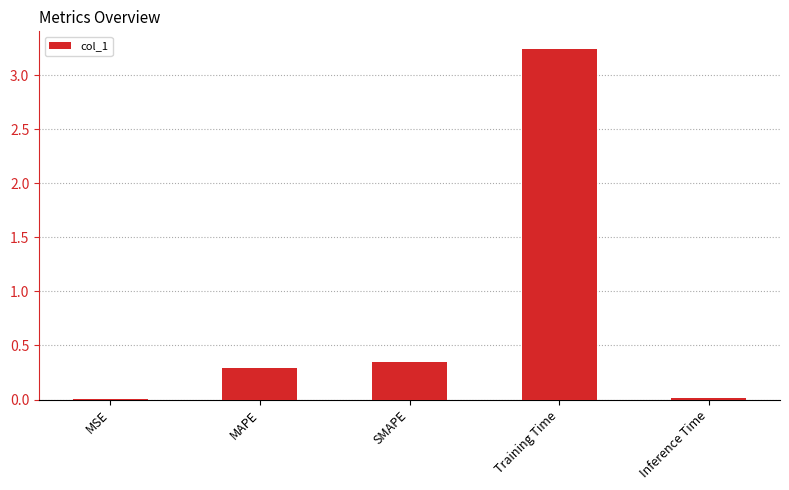

True or false: the data shows 0.3 at MAPE.

True